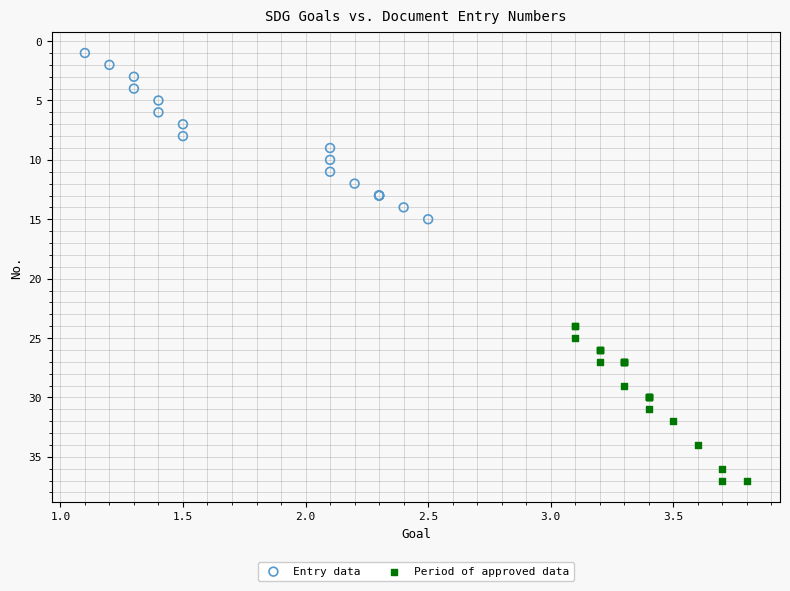

Which series reaches the maximum Y coordinate?

Period of approved data